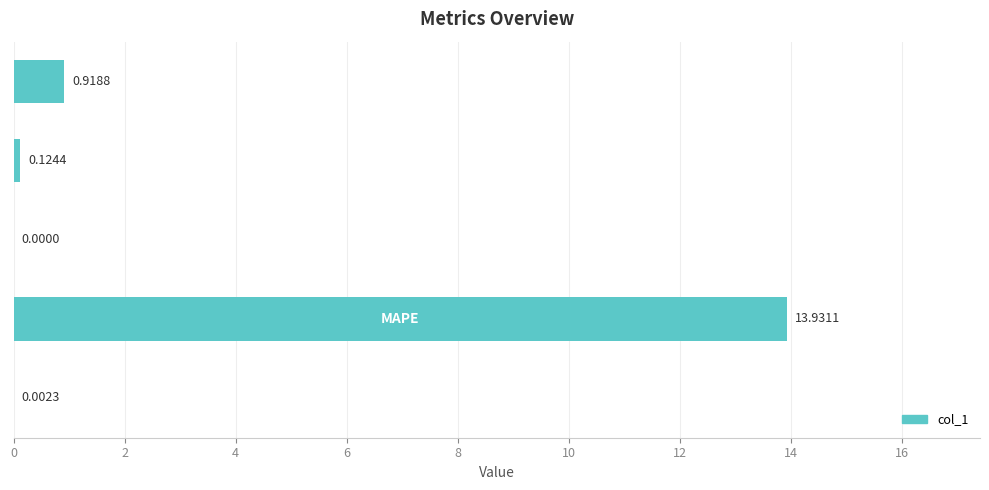

What is the sum of all values?

15.0